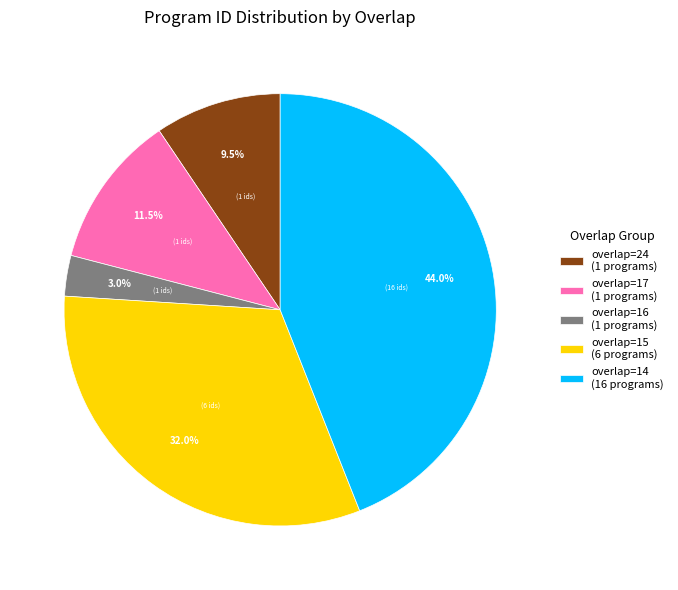

Is there a majority slice in this chart?

No